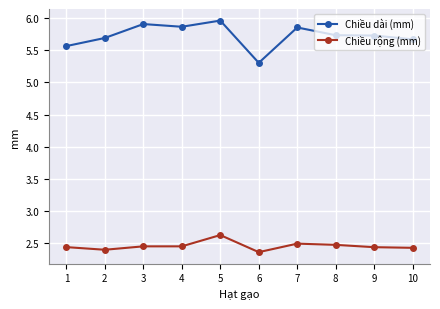

True or false: Chiều rộng (mm) and Chiều dài (mm) cross at least once.

False